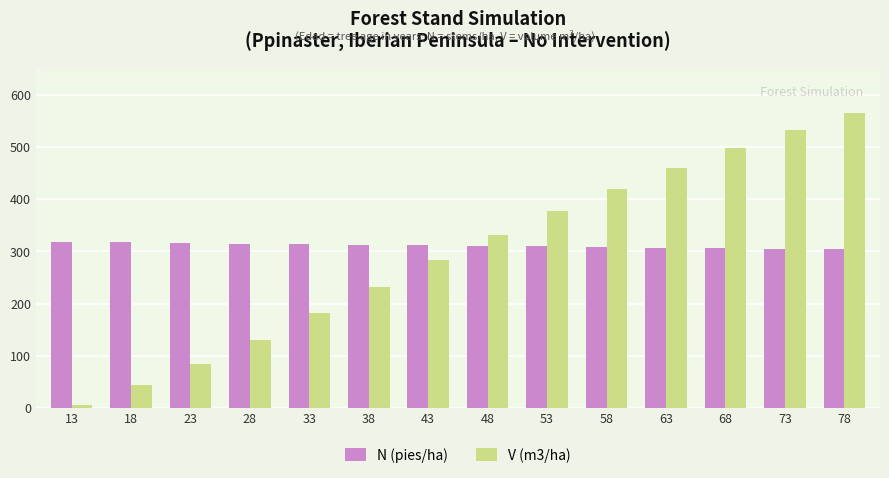

Does the chart contain any negative values?

No